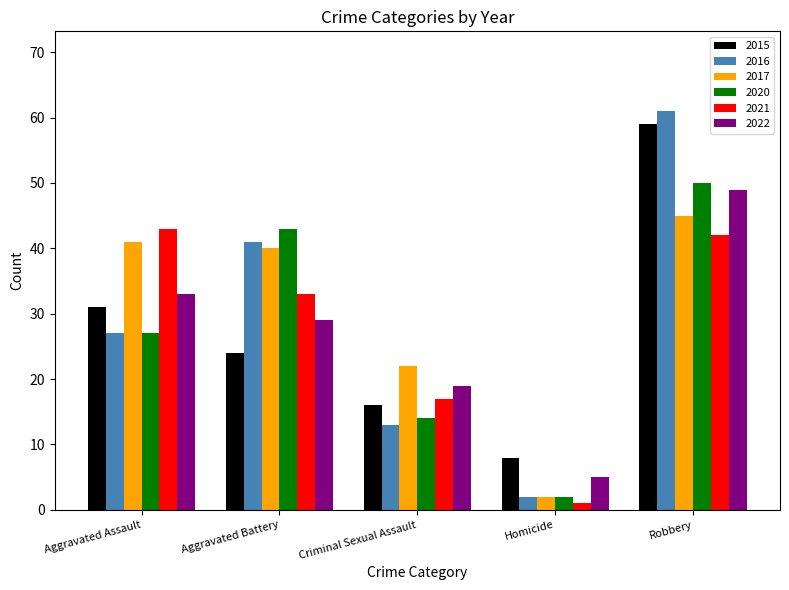

At which category does the chart reach its minimum across all series?

Homicide